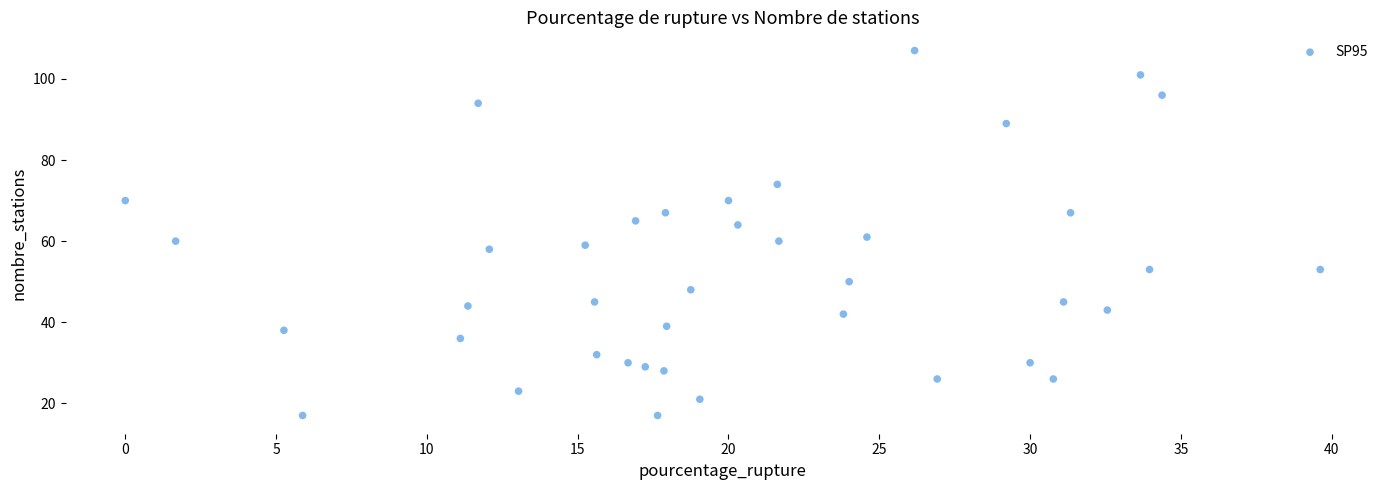

What Y value in the scatter plot is closest to 62?

61